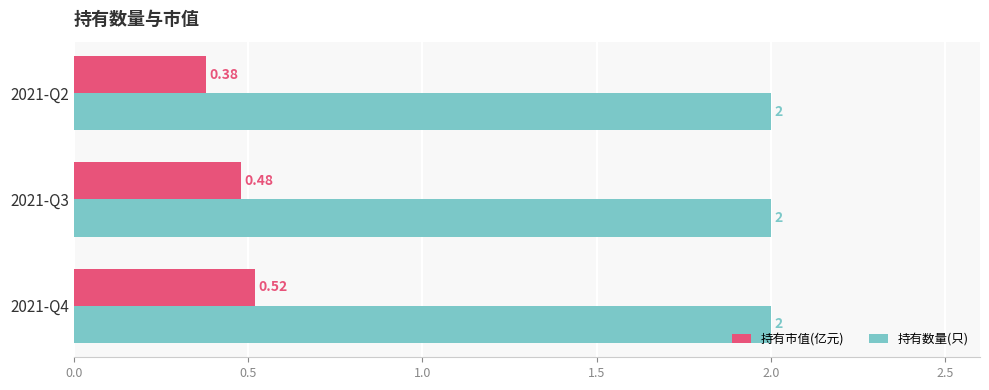

At which category is the sum across all series the highest?

2021-Q4